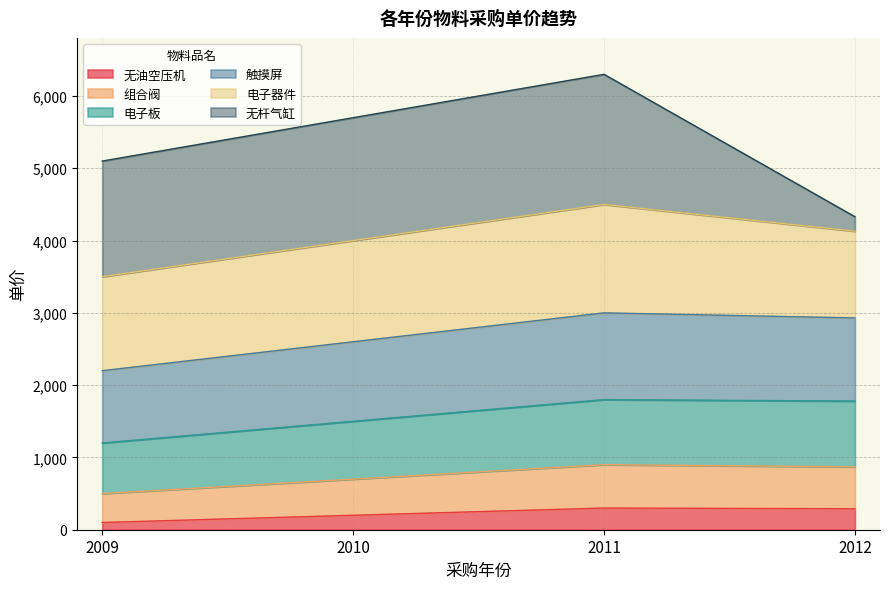

What is the highest value of the 无油空压机 series?

300